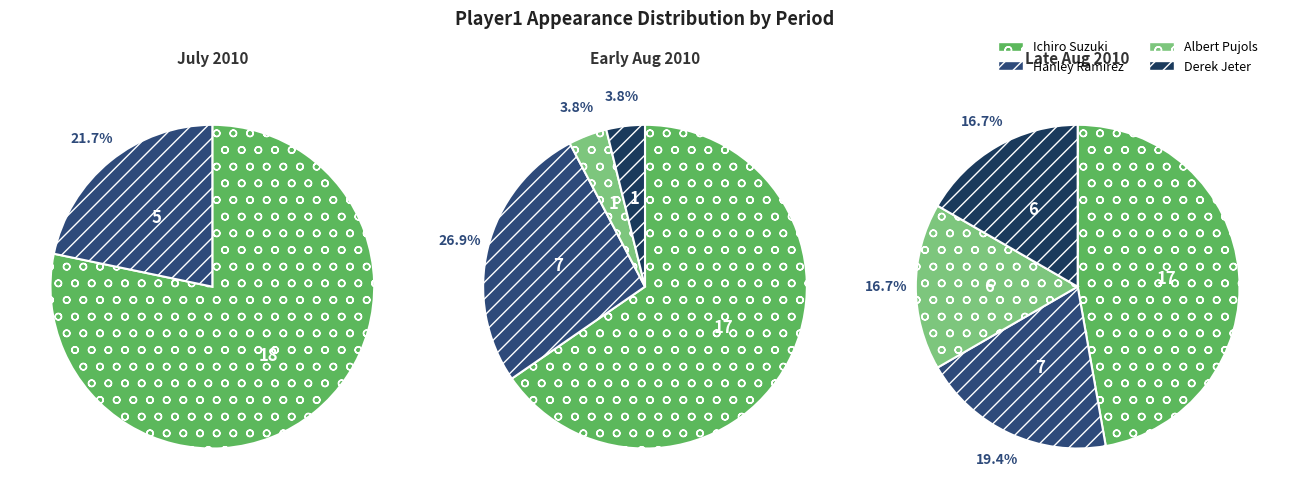

How many segments does this pie chart have?

4